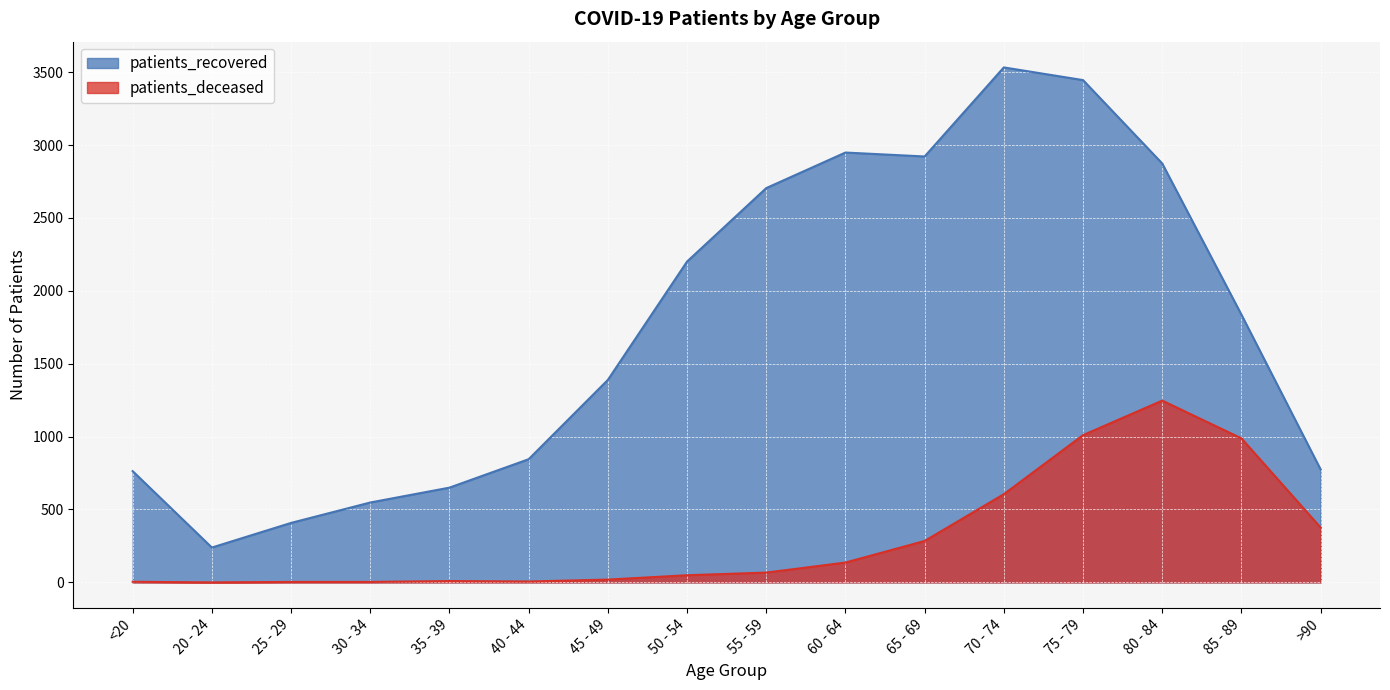

Which series changed the most between 25 - 29 and 80 - 84?

patients_recovered